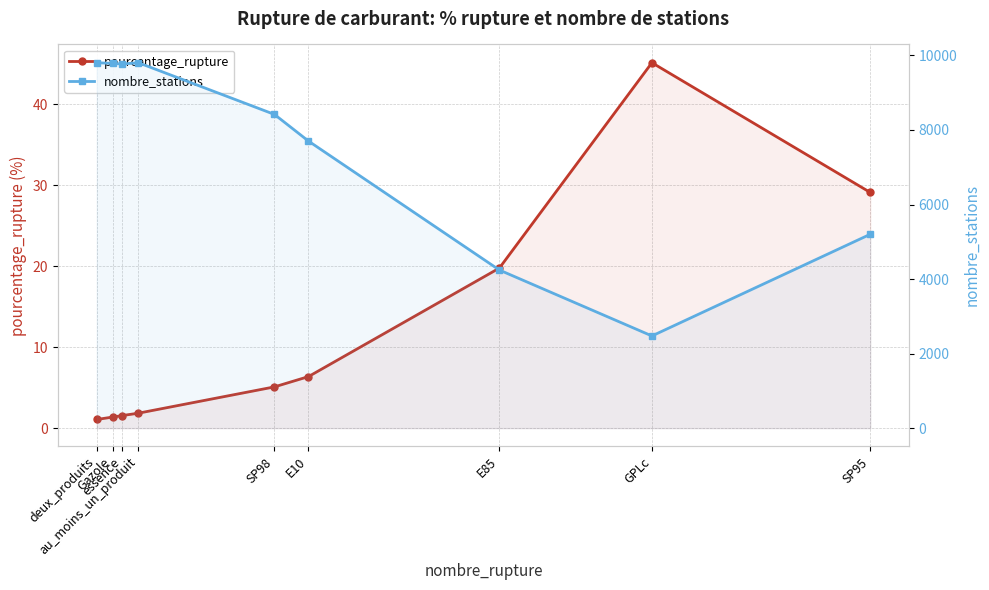

Between GPLc and essence, which is larger?

GPLc